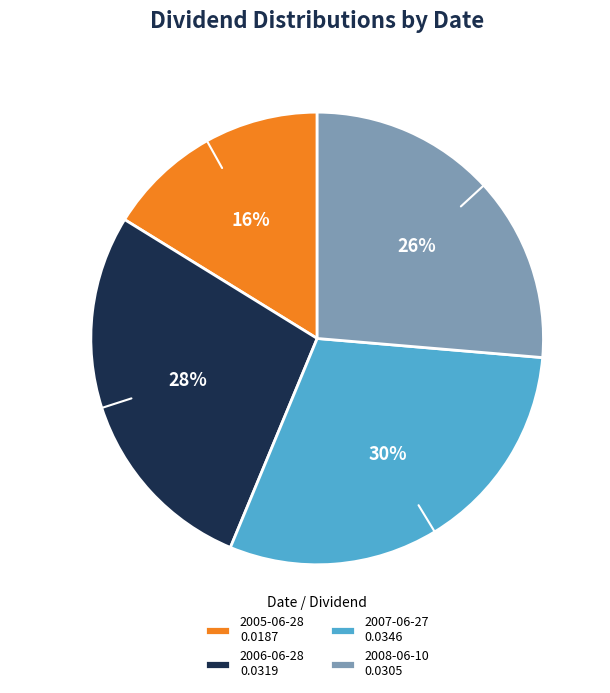

Count the number of slices in the pie.

4